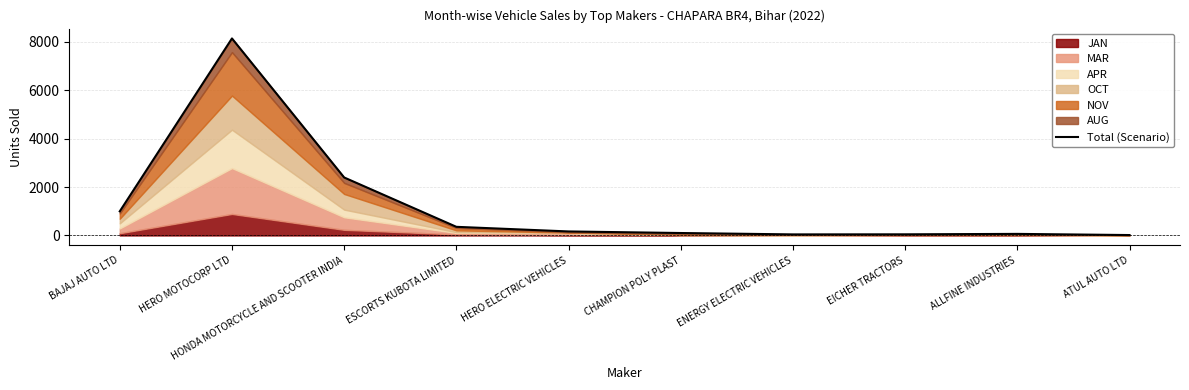

What is the maximum value shown in the chart?

8141